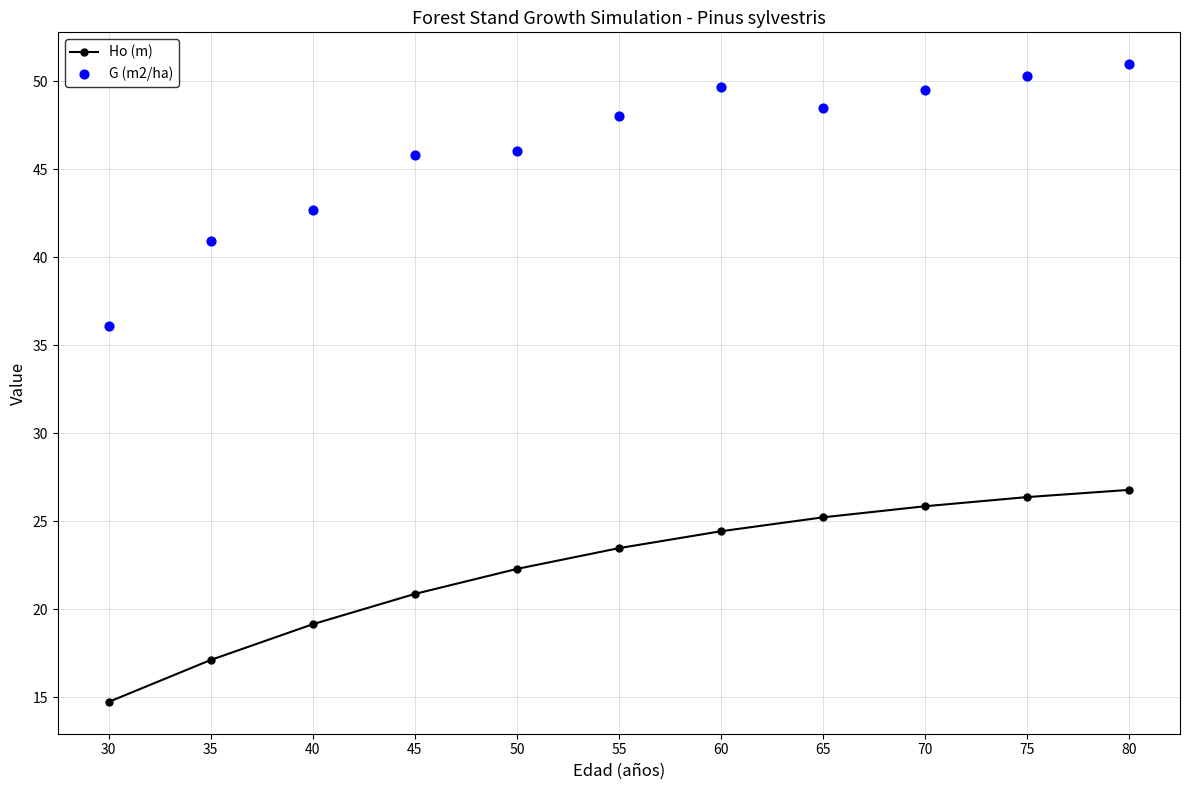

What is the total value across all series at 55?

71.5